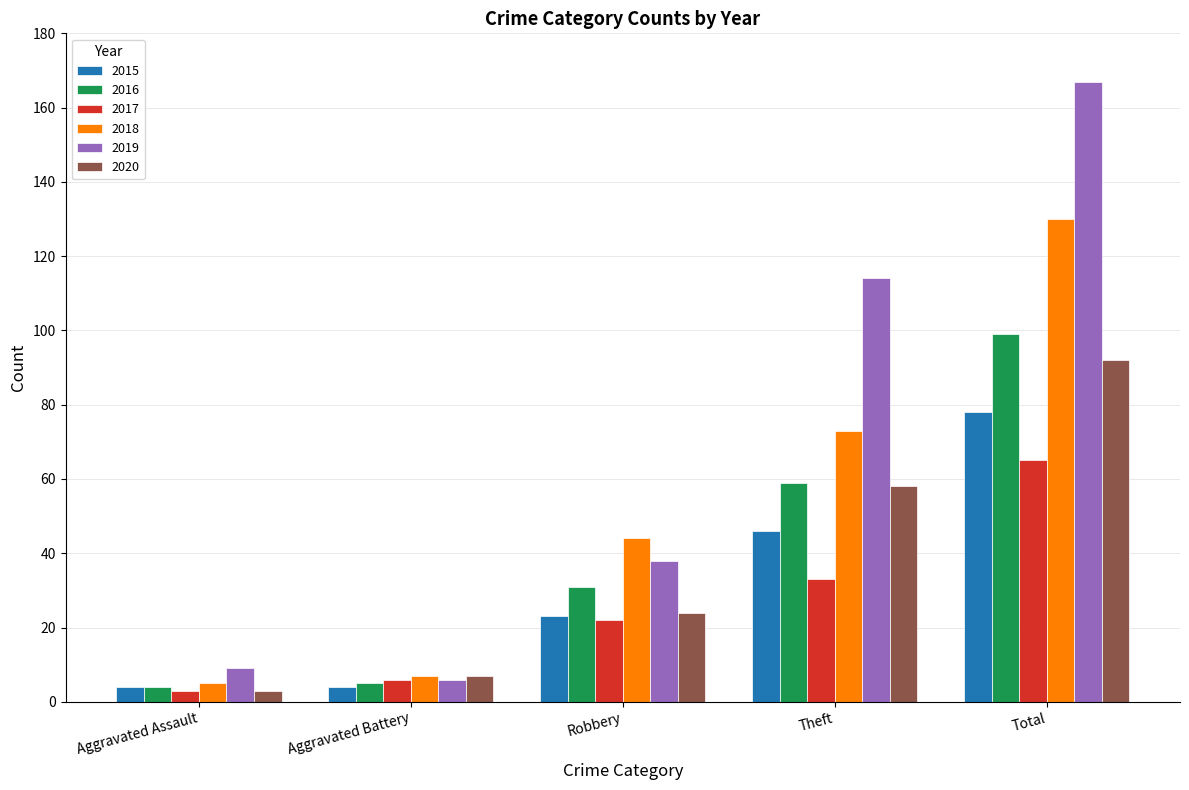

What position from the right is Theft?

2